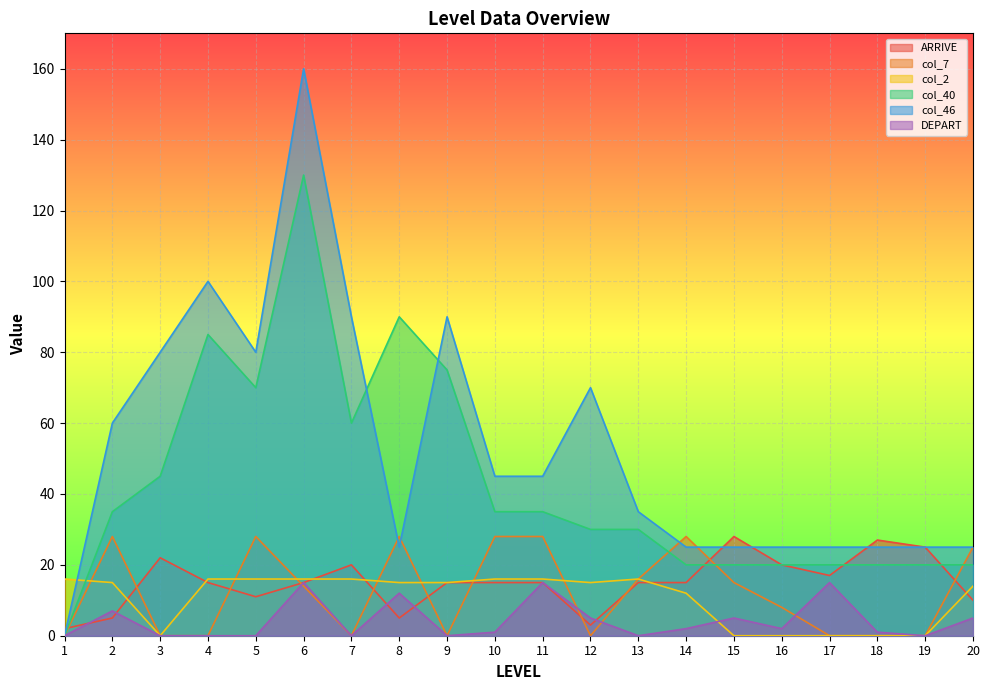

How many lines are shown in the chart?

6